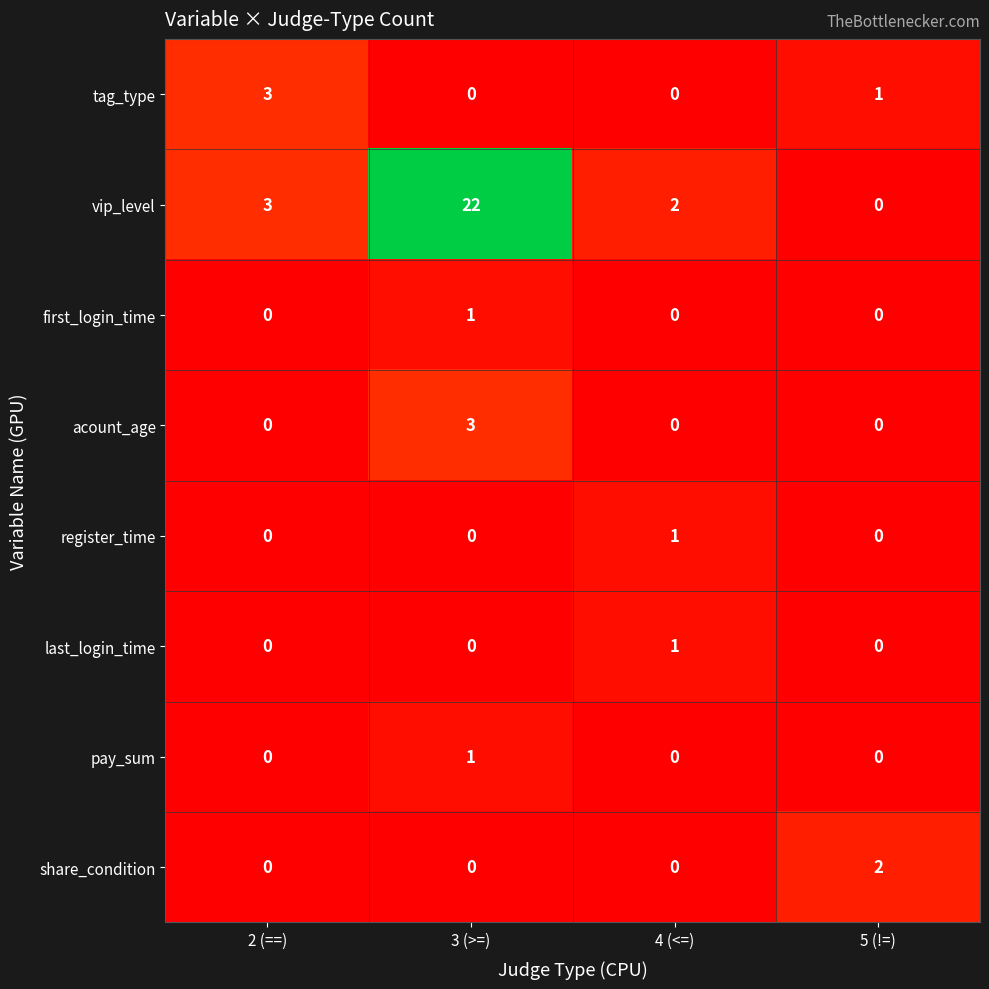

How many data points does each series have?

4